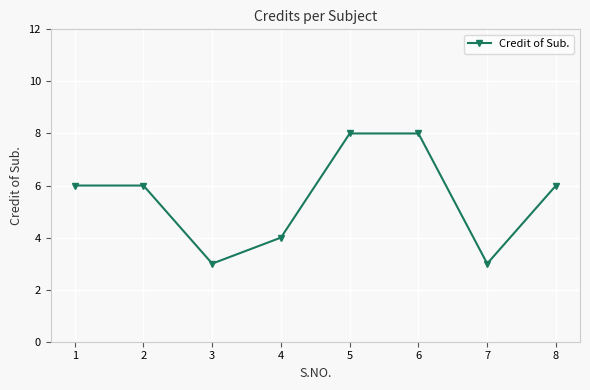

Read the value at 7.

3